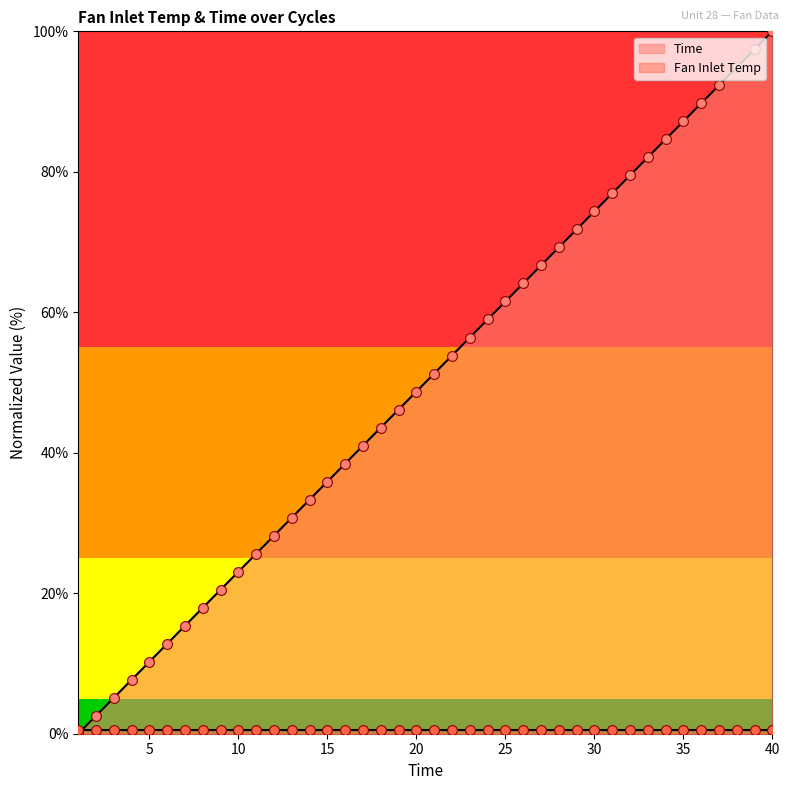

What is the change in value from 11 to 14?

+7.7